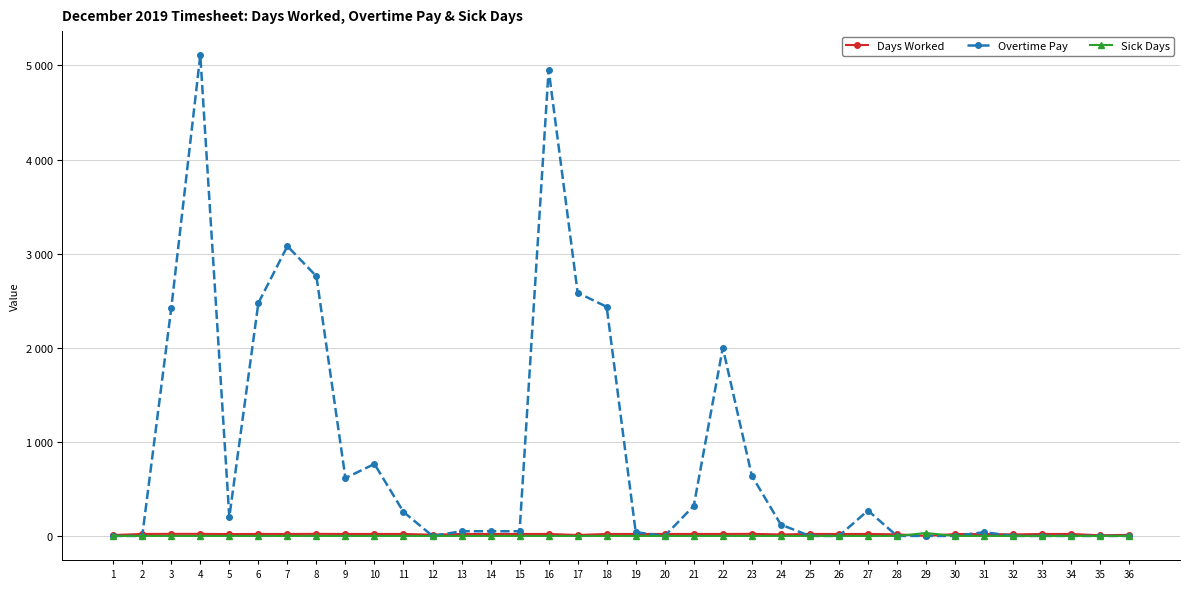

True or false: Days Worked and Overtime Pay cross at least once.

True